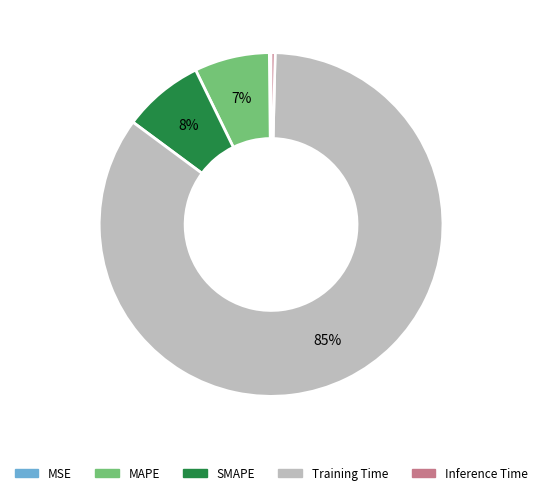

The SMAPE slice represents 1% of the pie. True or false?

False